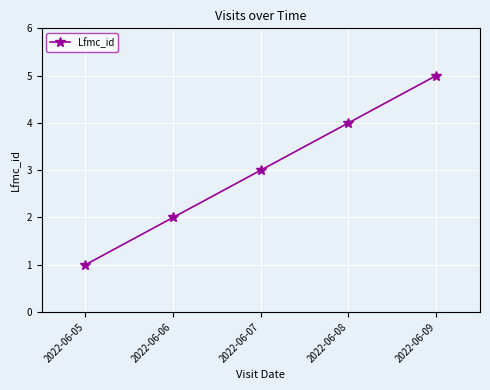

What is the smallest value displayed?

1